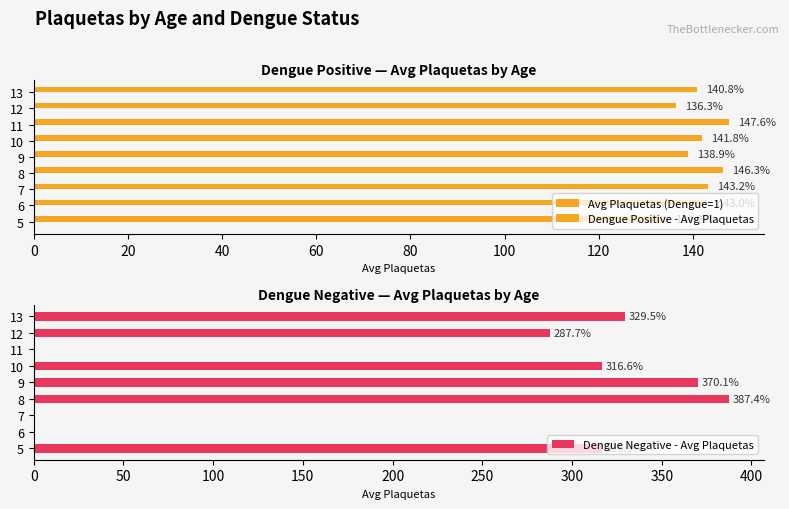

Is the value of Dengue Positive - Avg Plaquetas at 6 greater than the value of Avg Plaquetas (Dengue=1) at 6?

No